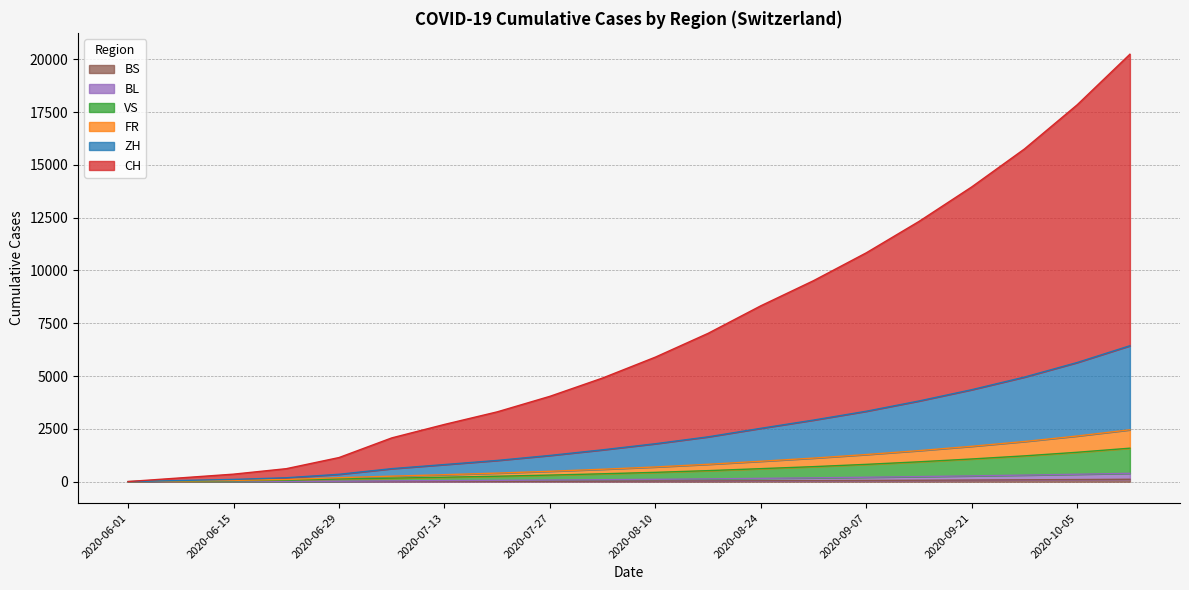

True or false: FR and BS intersect in this chart.

False